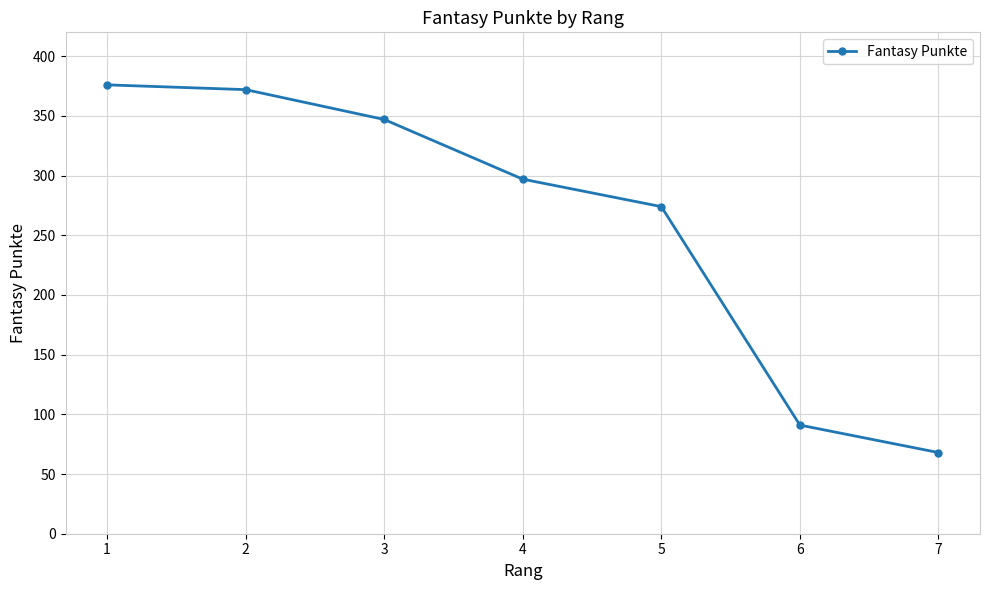

How many data points are less than 297?

3